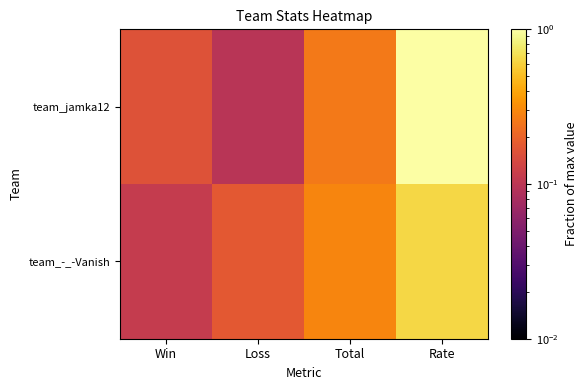

Rank the series at Loss from lowest to highest value.

team_jamka12, team_-_-Vanish